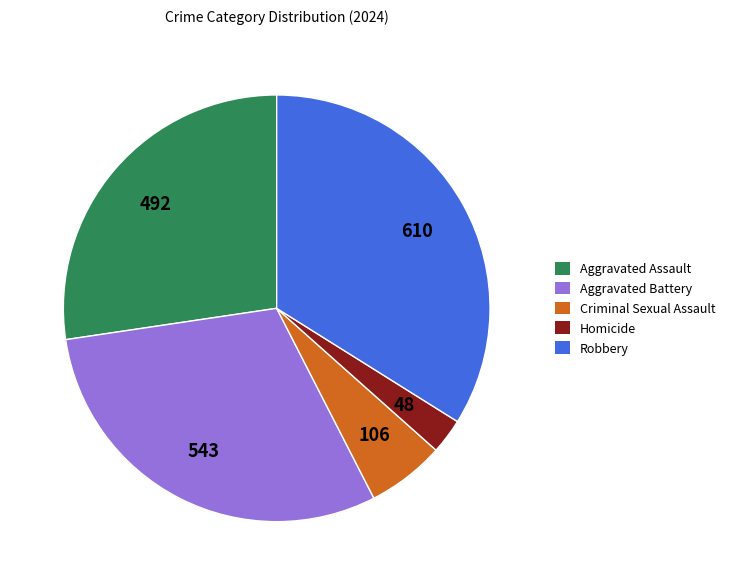

Which category has the smallest portion of the pie?

Homicide